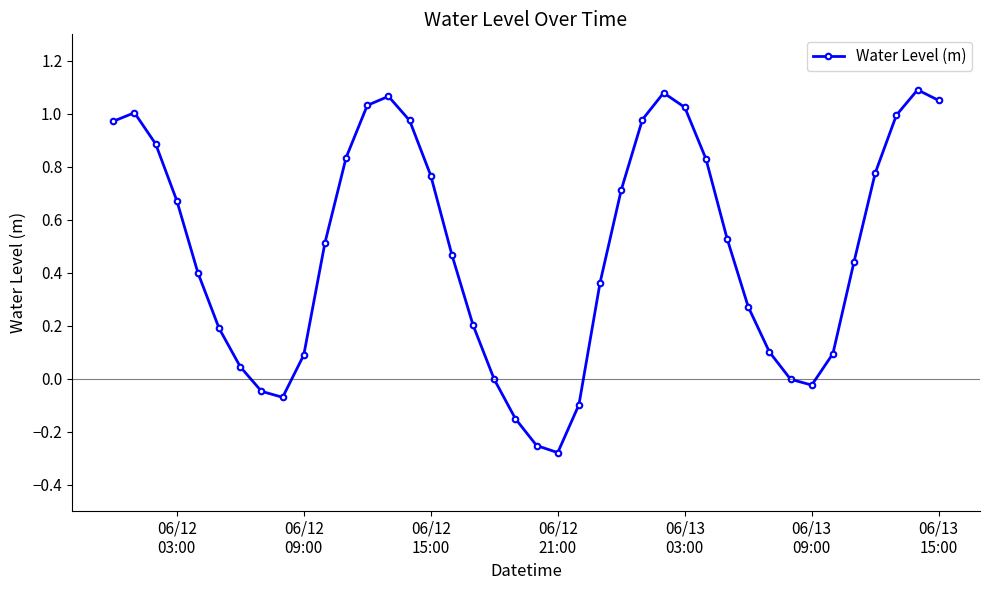

What is the value of the 10th point from the left?

0.1